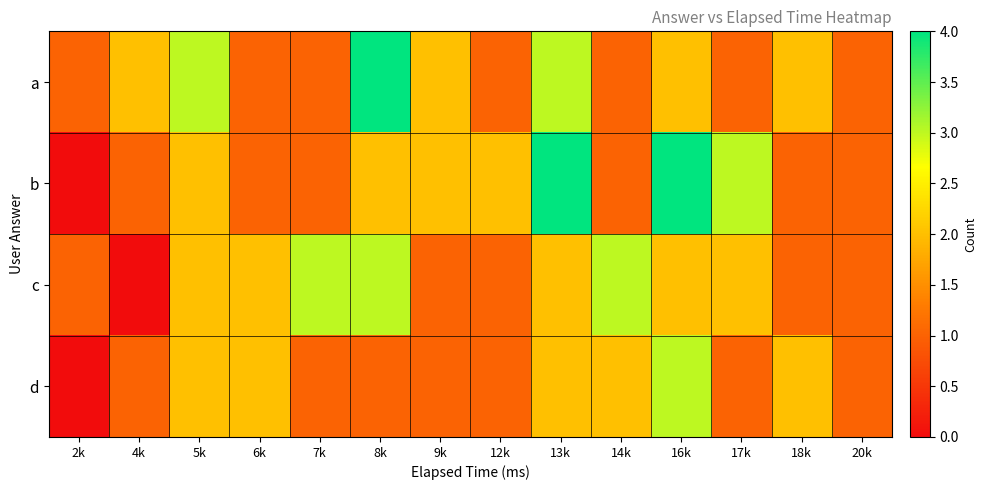

Which series has the largest total across all categories?

a